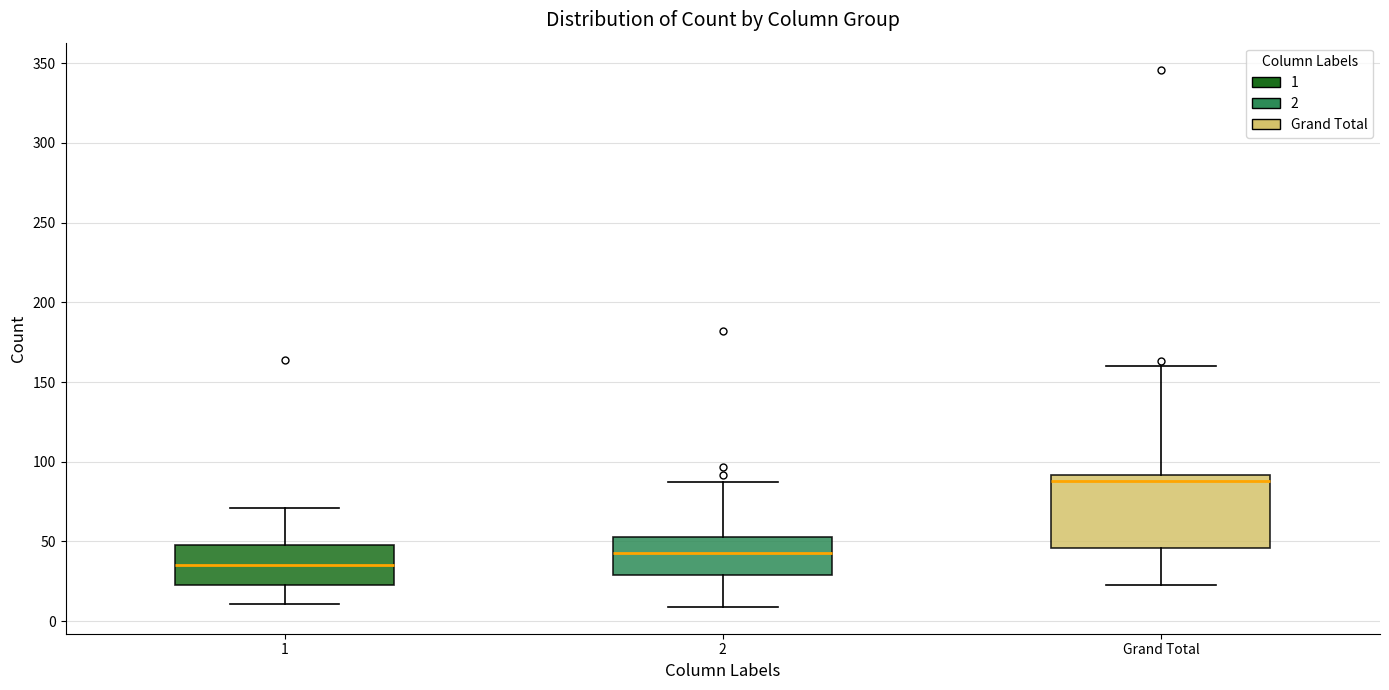

Where does the upper whisker of the box for Grand Total end on the y-axis? The values are not printed on the chart, so give them approximately, as read against the axis.

160